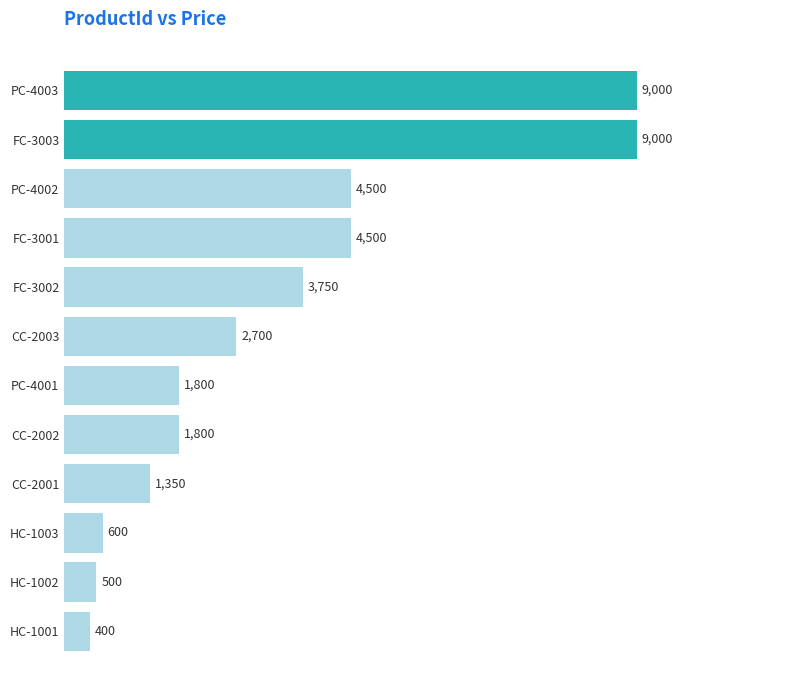

What is the greatest value displayed?

9000